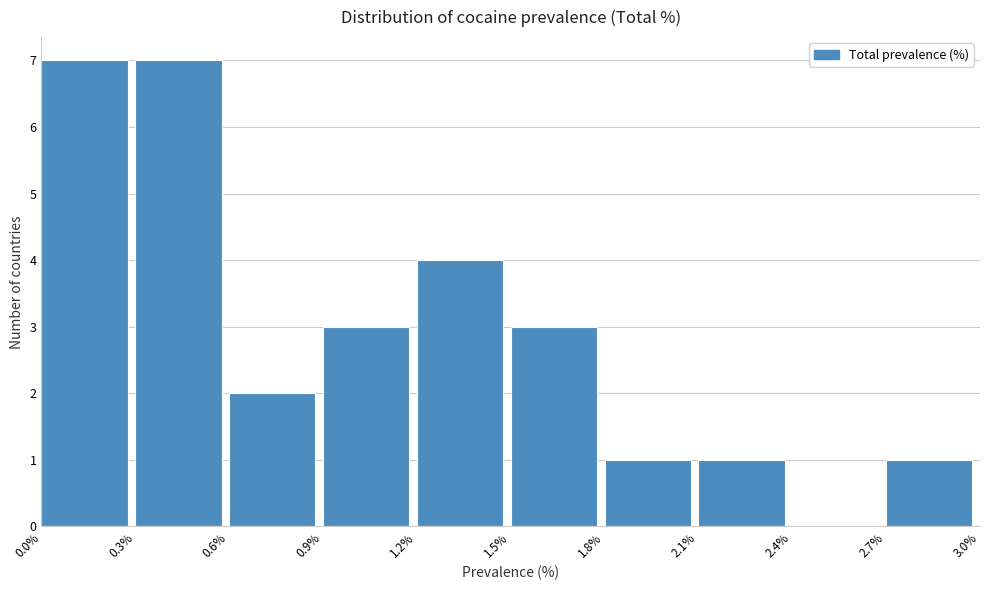

Reading left to right, list every bar in this chart as the range it spans on the x-axis followed by its height. The values are not printed on the chart, so give them approximately, as read against the axis.

0.0% to 0.3%: 7
0.3% to 0.6%: 7
0.6% to 0.9%: 2
0.9% to 1.2%: 3
1.2% to 1.5%: 4
1.5% to 1.8%: 3
1.8% to 2.1%: 1
2.1% to 2.4%: 1
2.4% to 2.7%: 0
2.7% to 3.0%: 1